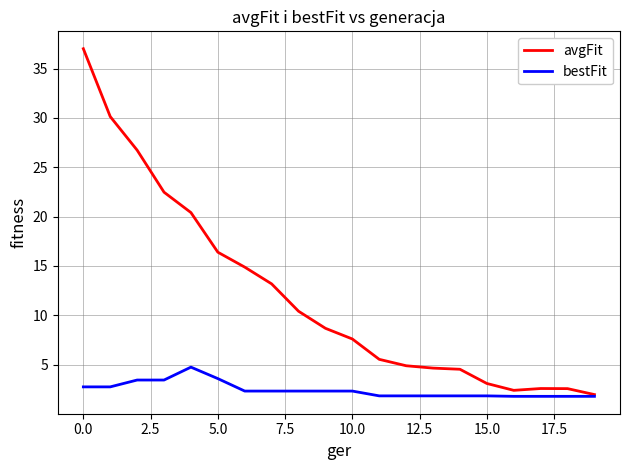

List the series in order of their overall mean, lowest first.

bestFit, avgFit